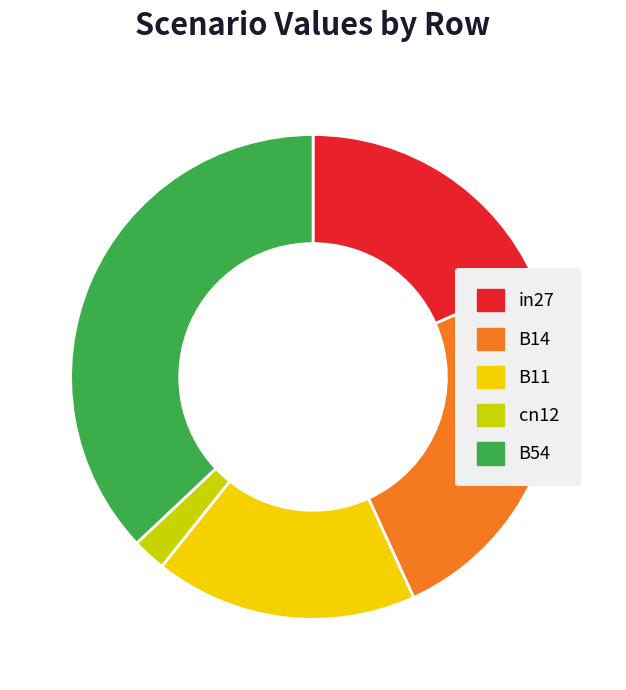

Is there any slice that represents more than half of the pie?

No